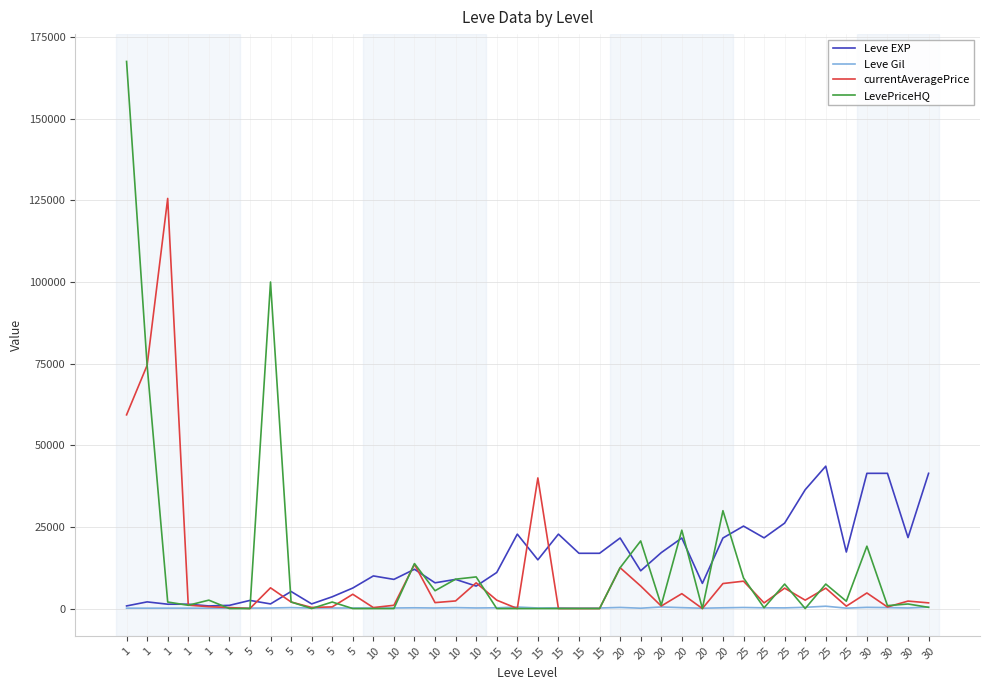

At how many categories does at least one series exceed 8928?

30